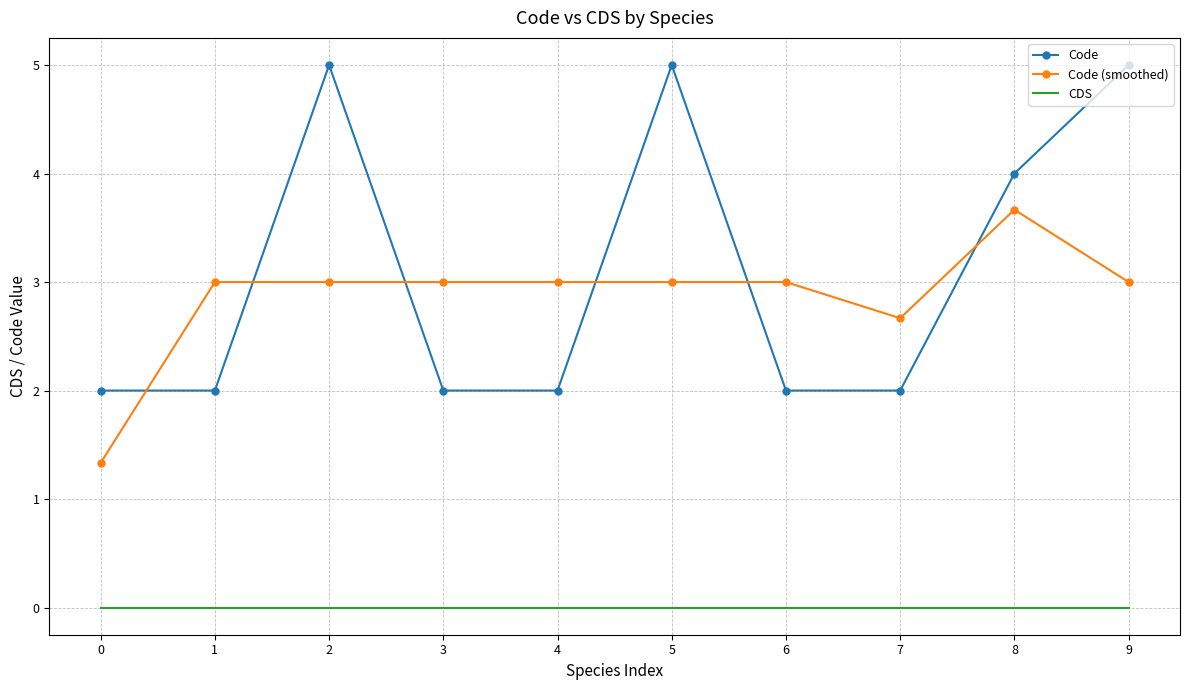

Is the value of Code at 6 greater than the value of CDS at 0?

Yes